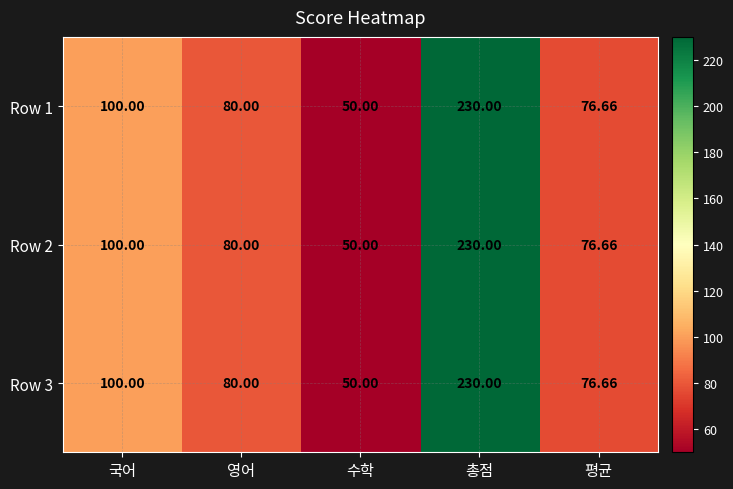

At which label does Row 2 reach its minimum?

수학